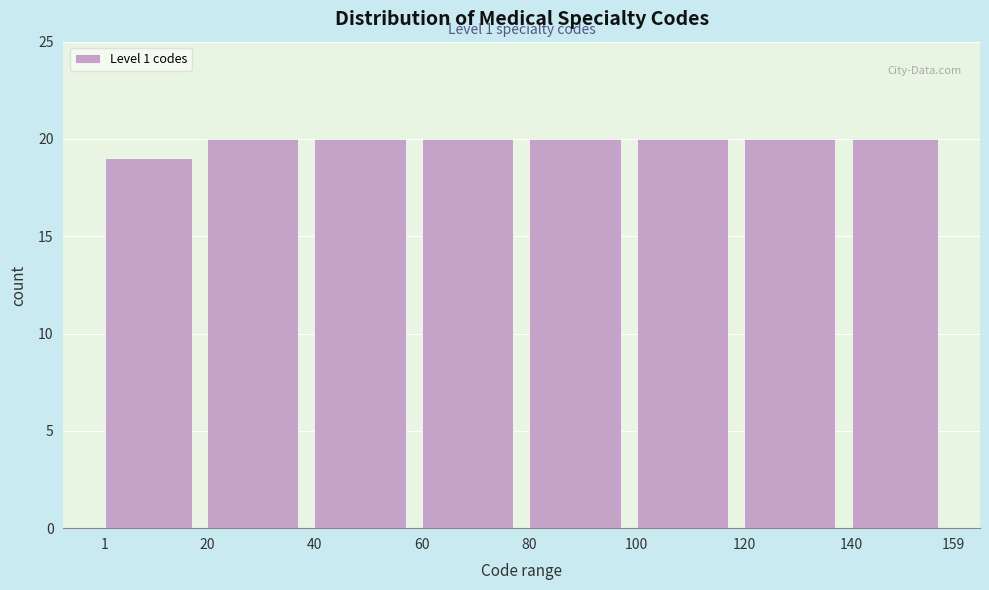

Reading left to right, extract all data points from this chart.

1=19	20=20	40=20	60=20	80=20	100=20	120=20	140=20